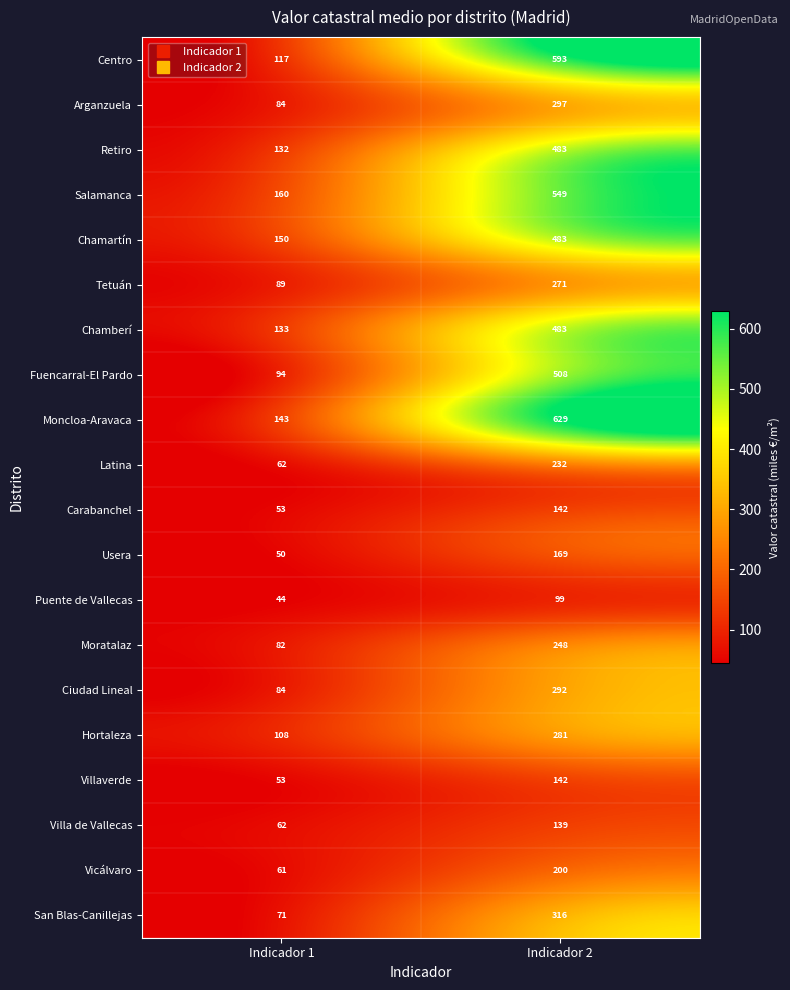

What is the smallest value displayed?

44